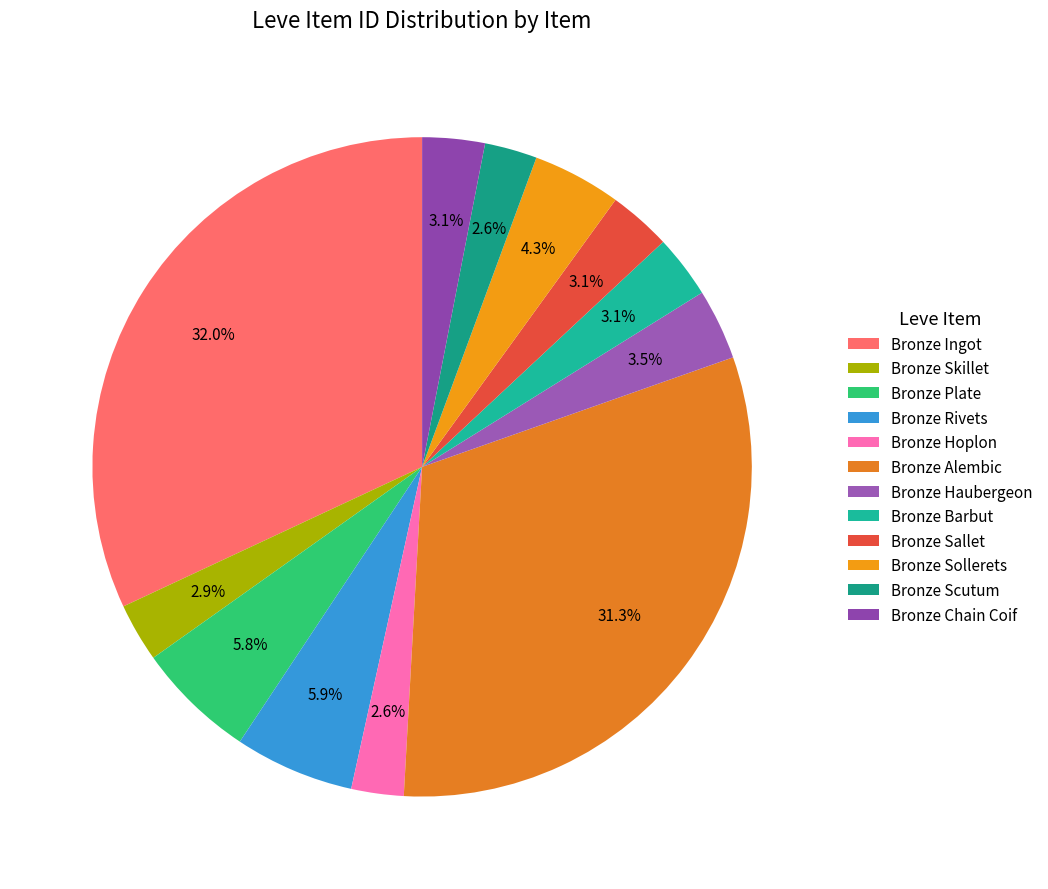

How much of the chart is everything except Bronze Sollerets?

95.7%